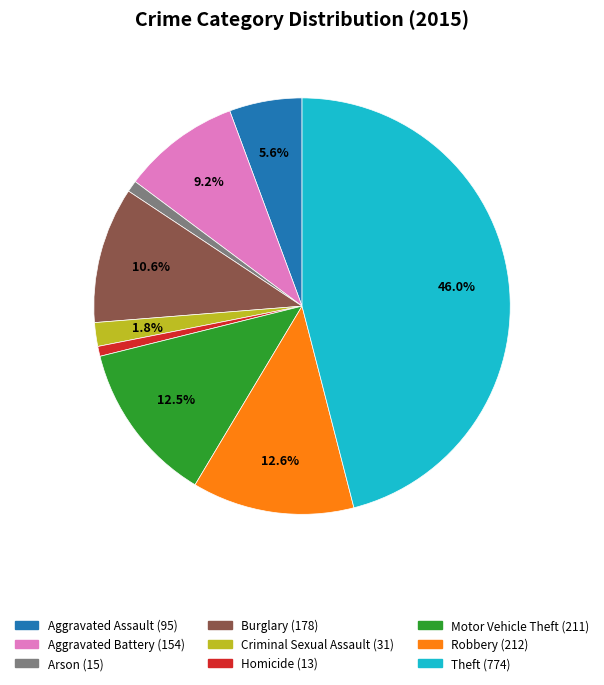

Which category has the biggest portion of the pie?

Theft